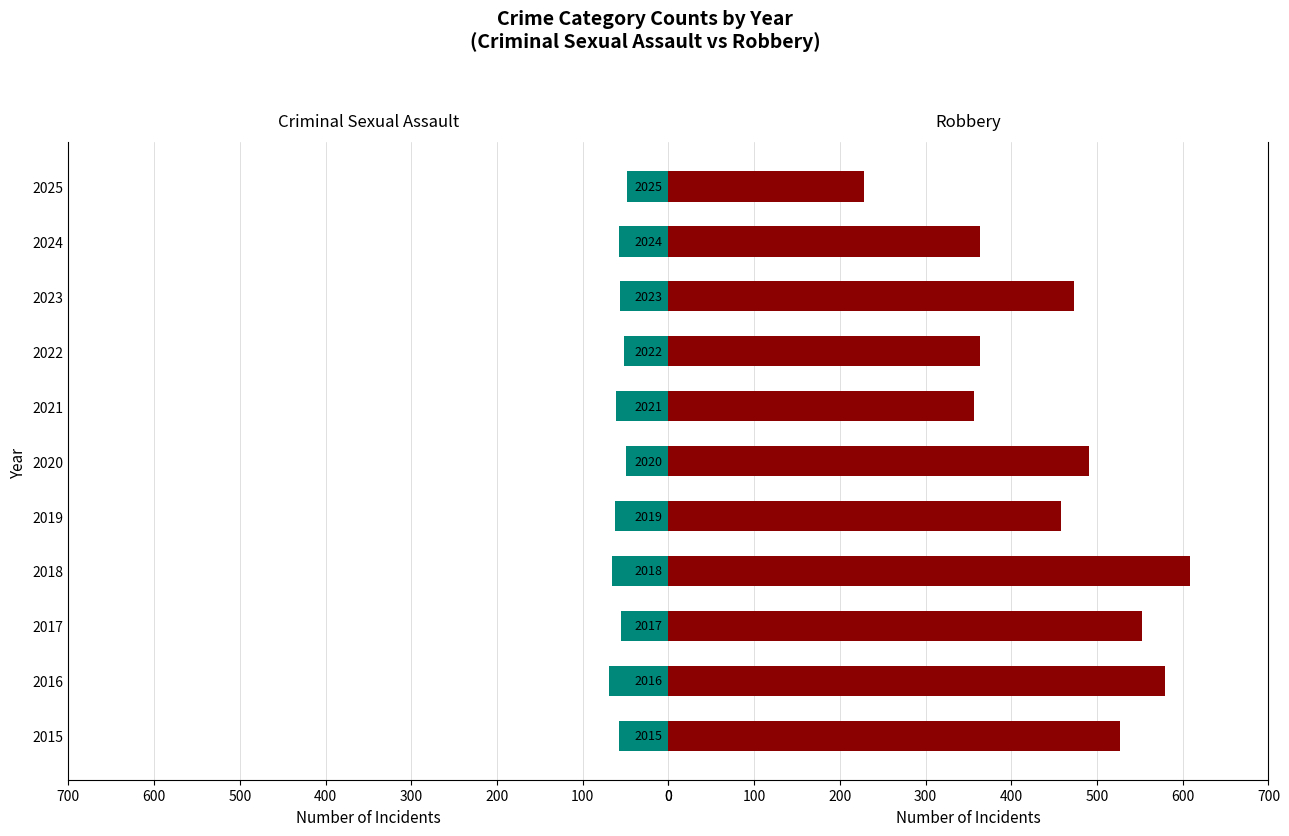

The value of Criminal Sexual Assault at 2021 is 16. True or false?

False